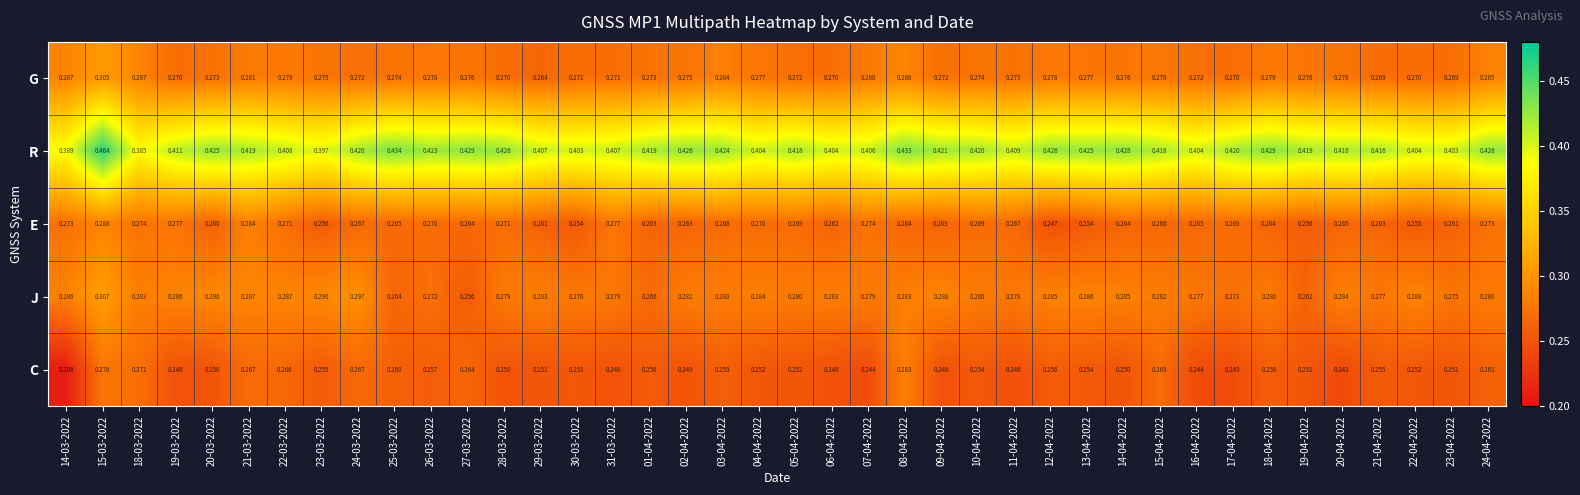

Rank the series by their maximum value, from lowest to highest.

C, E, G, J, R